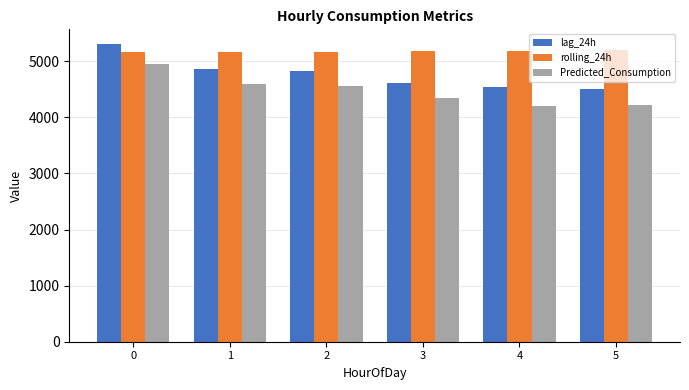

Rank the series by their average value, from highest to lowest.

rolling_24h, lag_24h, Predicted_Consumption